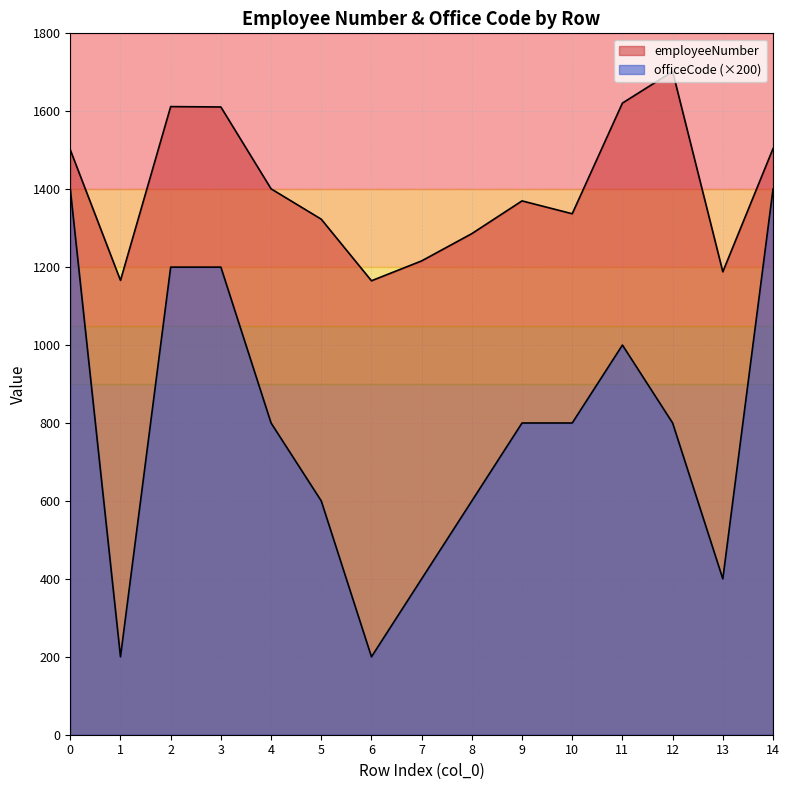

True or false: officeCode and employeeNumber intersect in this chart.

False